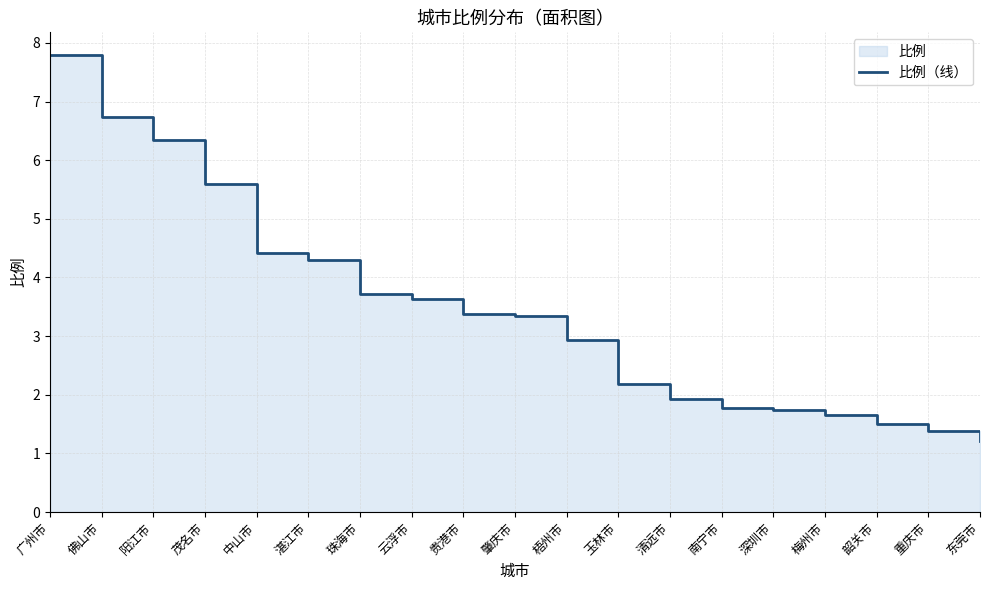

At which label is the value closest to 4?

湛江市